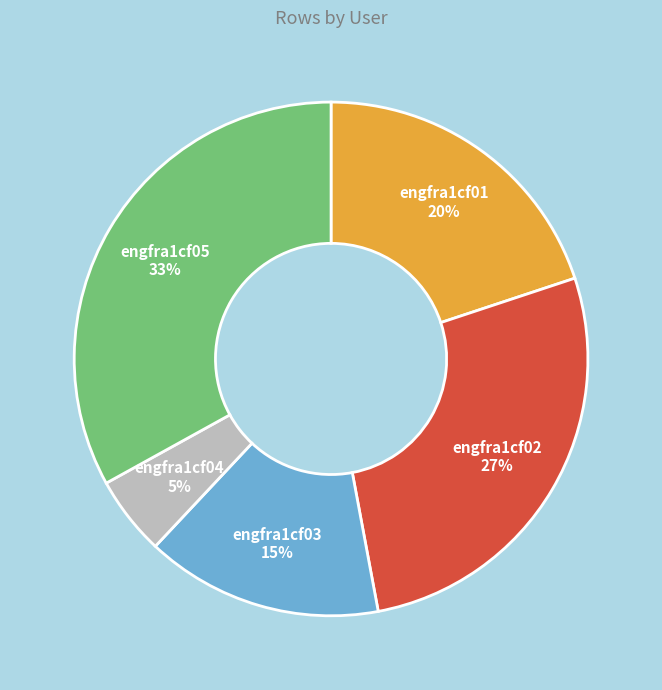

What is the ratio of the value at engfra1cf05 to the value at engfra1cf04?

6.6